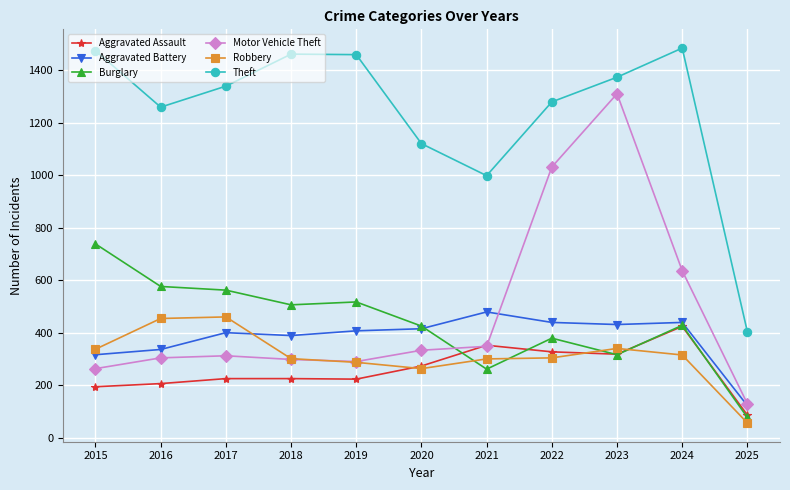

What is the spread (max minus min) of values at 2025?

347